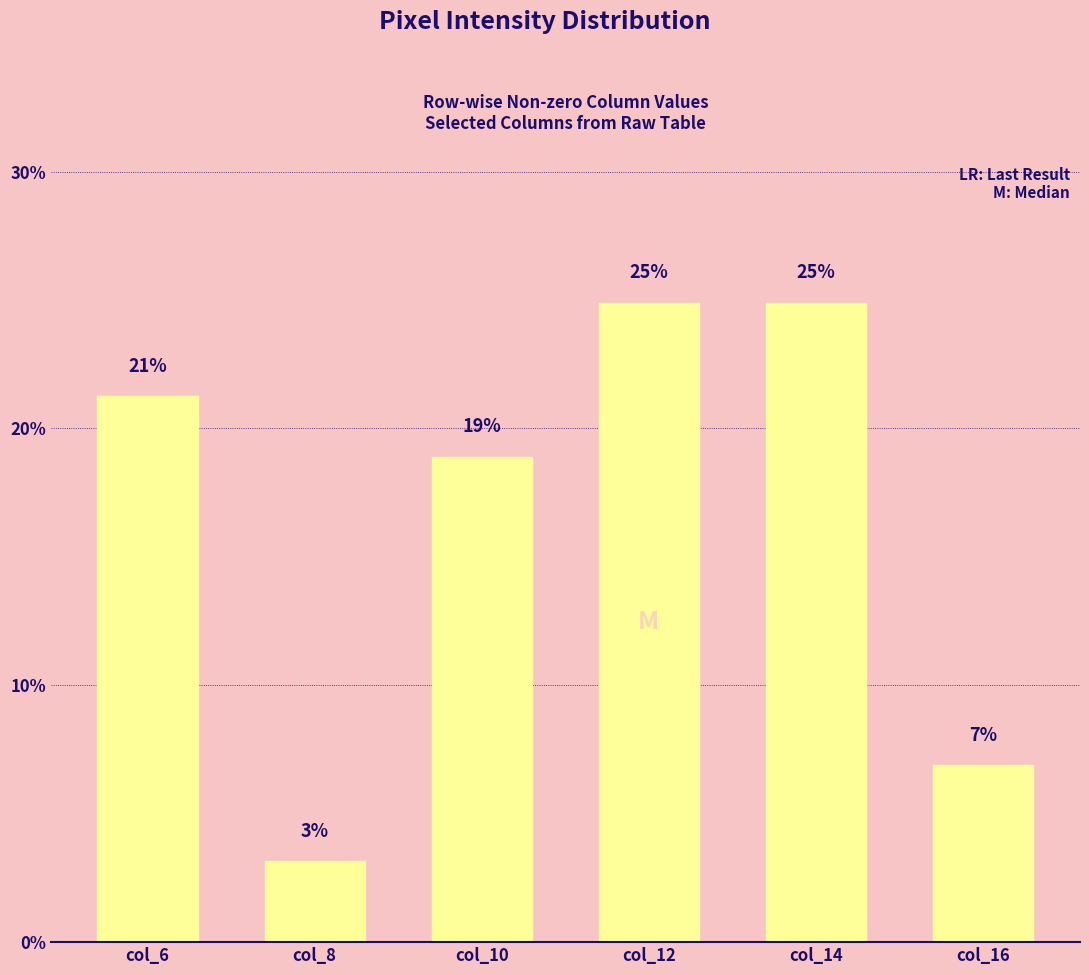

Reading left to right, extract all data points from this chart.

21.3	3.1	18.9	24.9	24.9	6.9